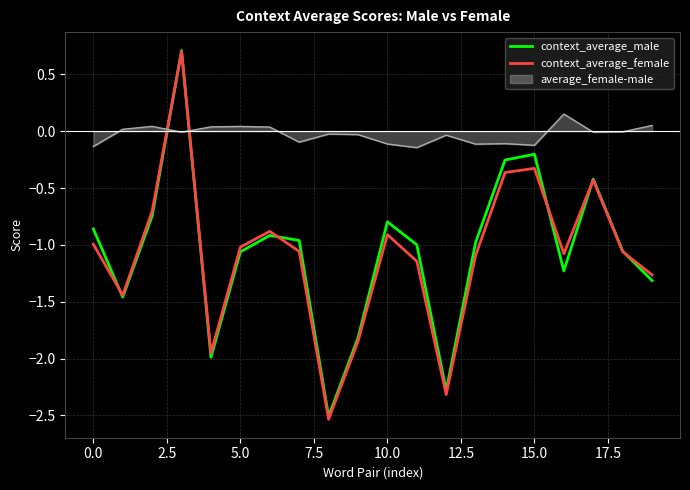

What is the minimum value for context_average_female?

-2.5